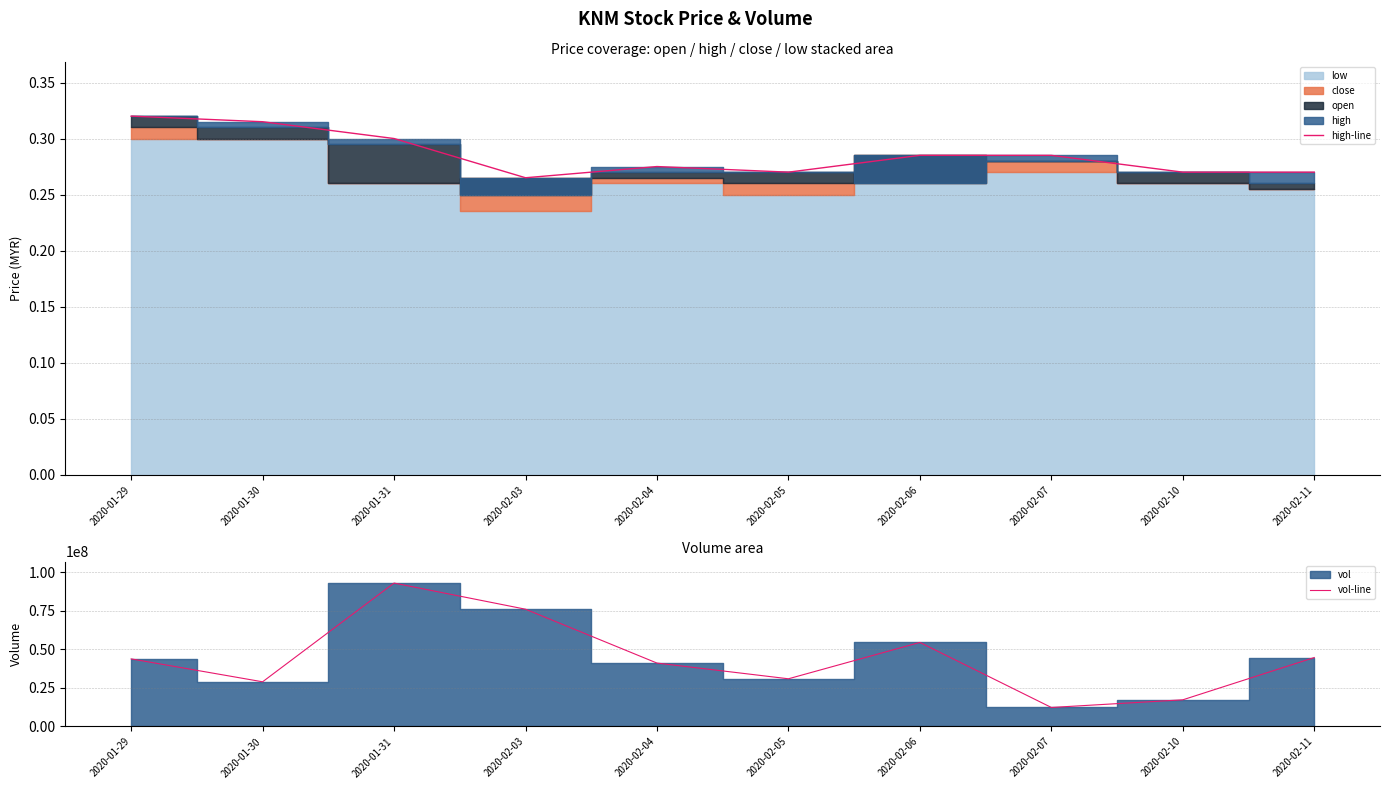

What value does the high-line series have at 2020-02-06?

0.3